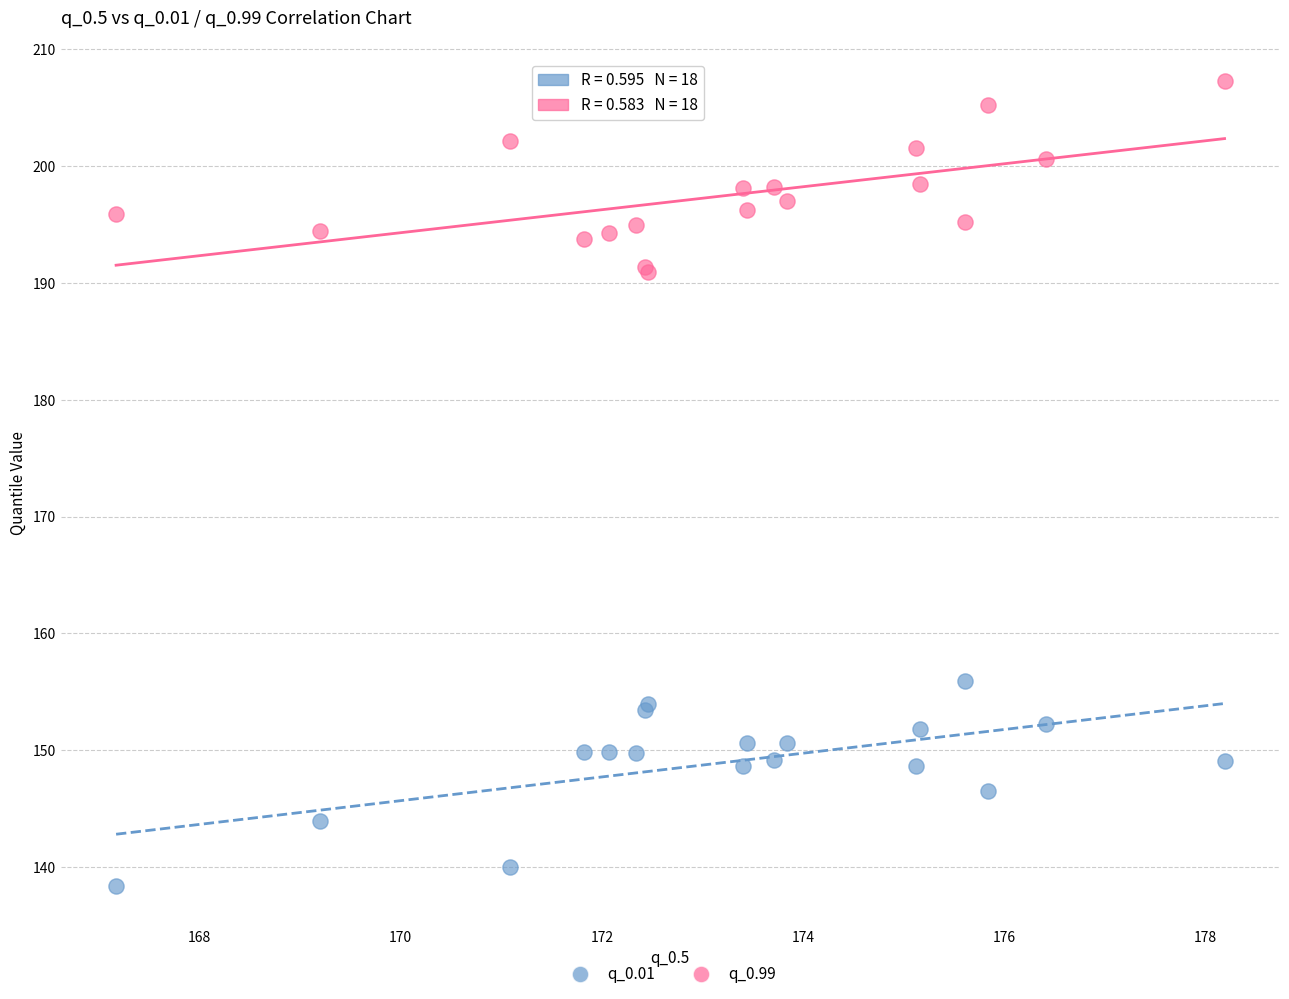

Which series contains the lowest Y value?

q_0.01